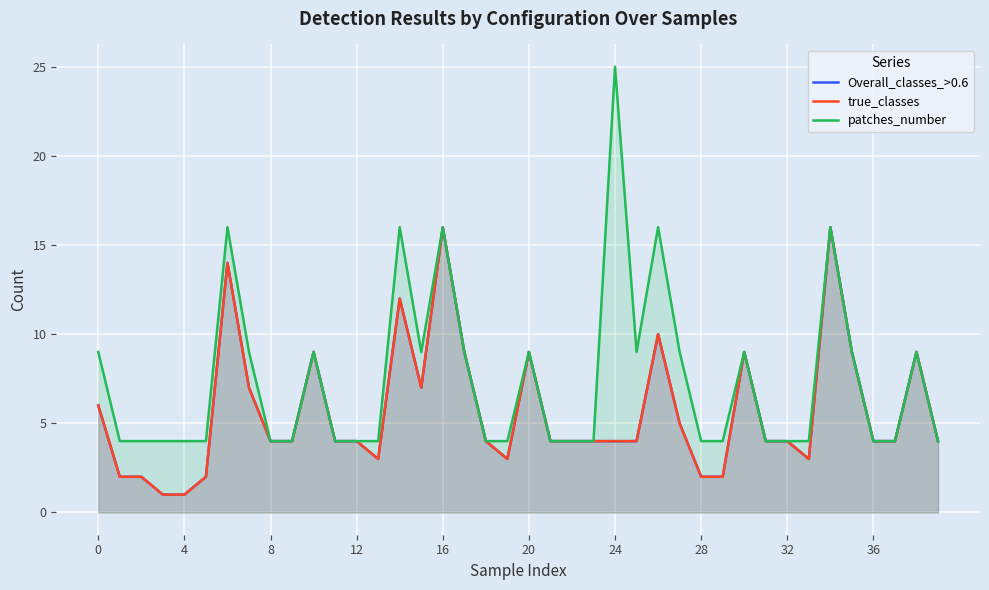

How many data points does each series have?

40